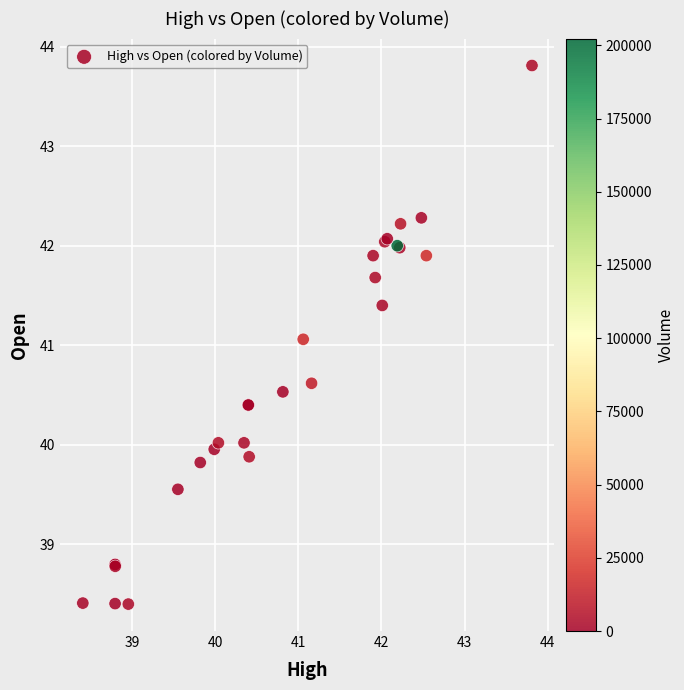

What Y value in the scatter plot is closest to 41?

41.1